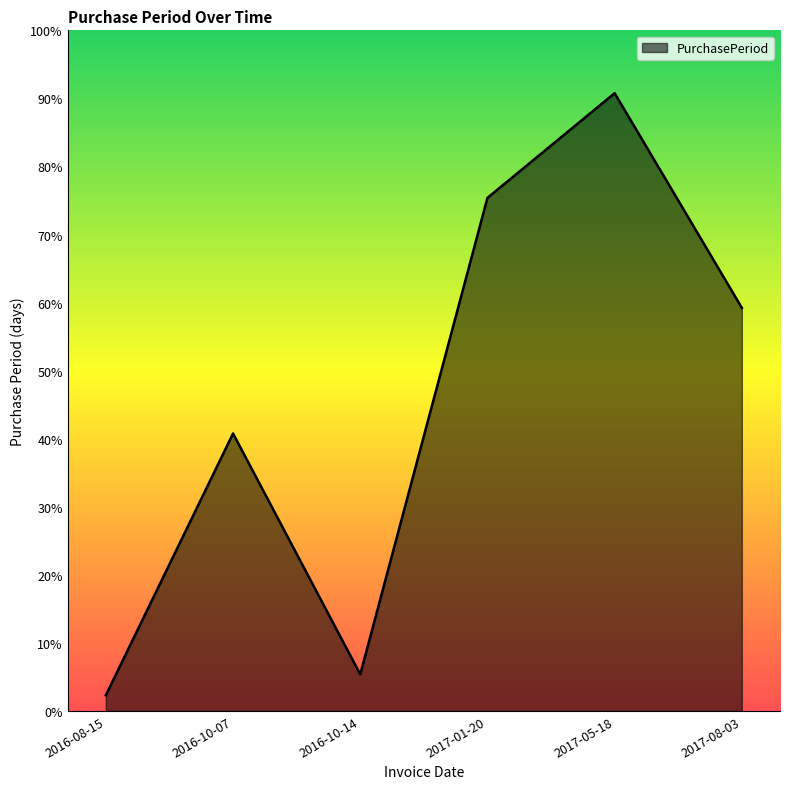

What position from the right is 2016-10-14?

4